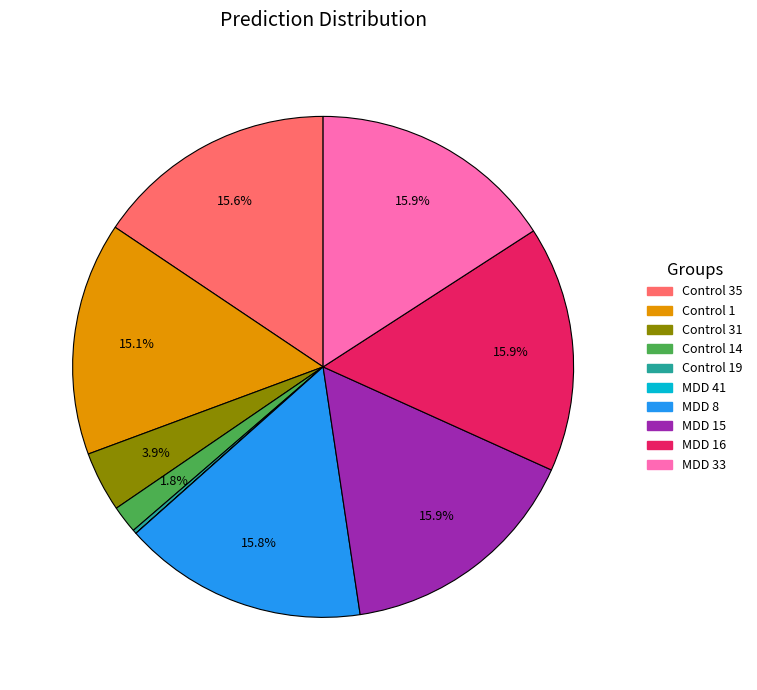

Does any single category account for the majority?

No